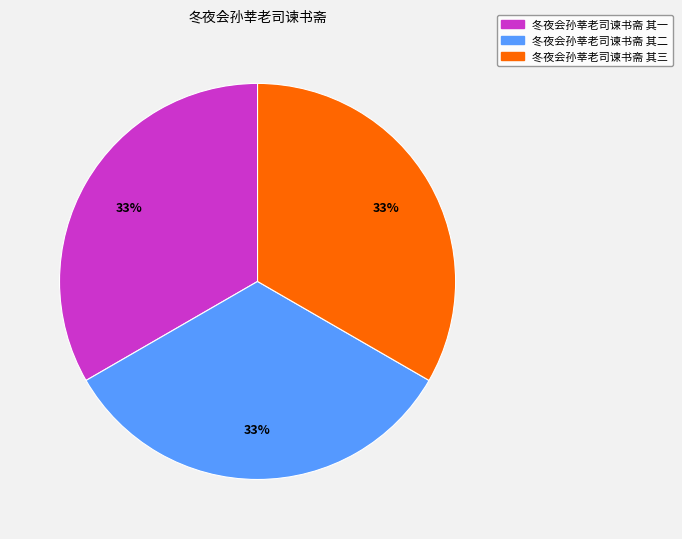

Approximately how many times larger is the value at 冬夜会孙莘老司谏书斋 其三 compared to 冬夜会孙莘老司谏书斋 其一?

1.0